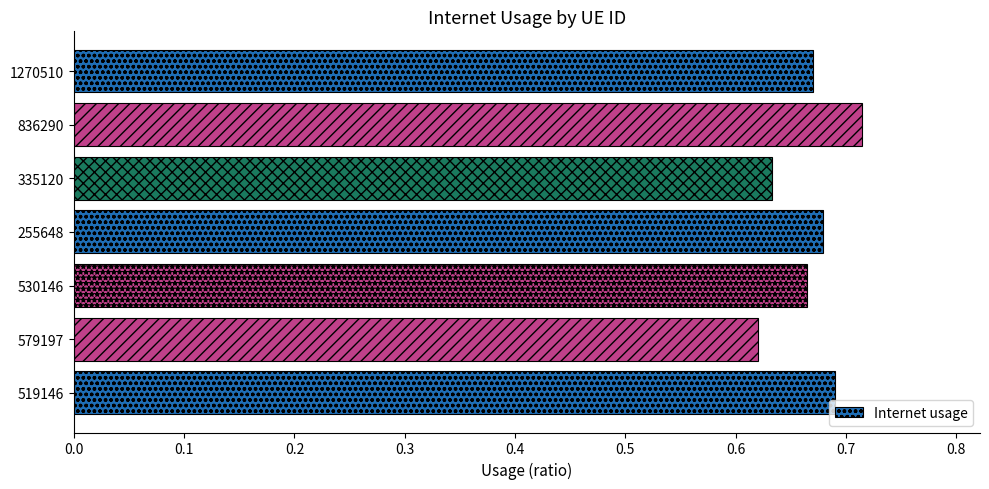

What is the difference between the second highest and second lowest values?

0.1